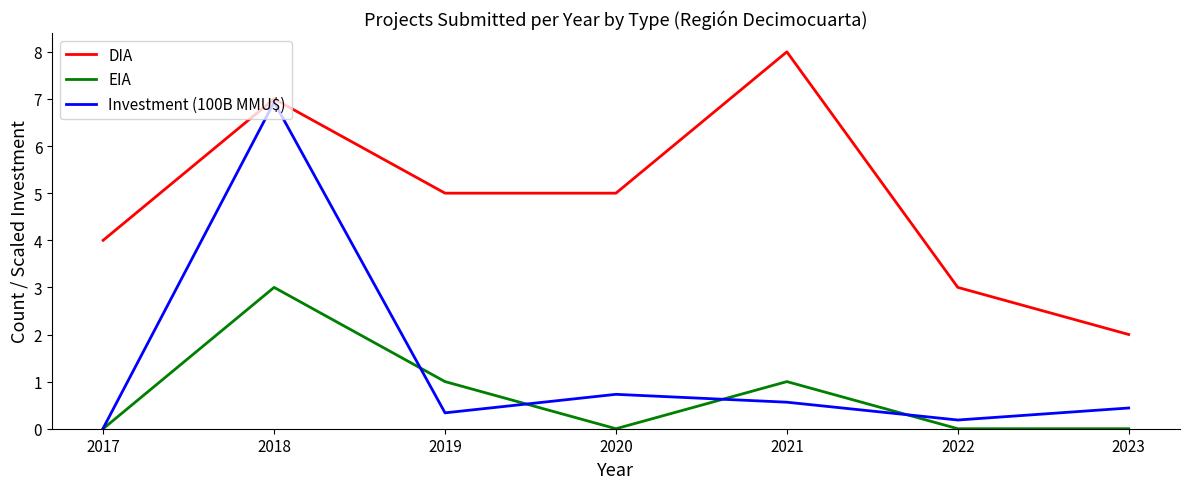

Which series has the largest range (max minus min)?

Investment (100B MMU$)